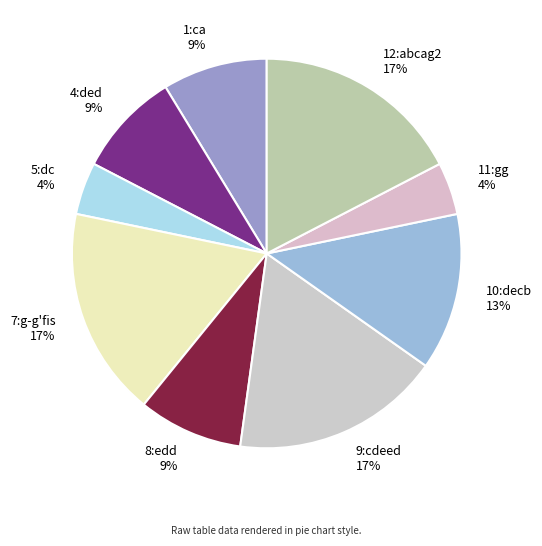

Combined, do 5:dc and 10:decb account for over 50%?

No